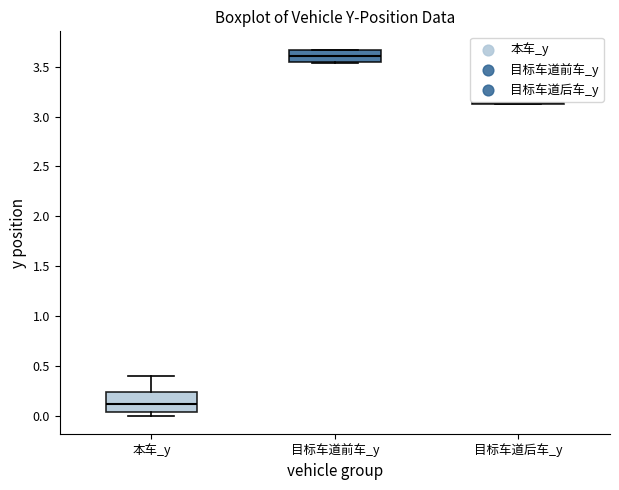

Reading left to right, transcribe this box plot: for each box, give where its median line is, the range the box spans, and where its two whiskers end, as read against the y-axis. The values are not printed on the chart, so give them approximately, as read against the axis.

本车_y: median 0.10, box 0.05 to 0.25, whiskers 0.00 to 0.40
目标车道前车_y: median 3.60, box 3.55 to 3.65, whiskers 3.55 to 3.65
目标车道后车_y: box collapsed to a line at 3.15, whiskers 3.10 to 3.15